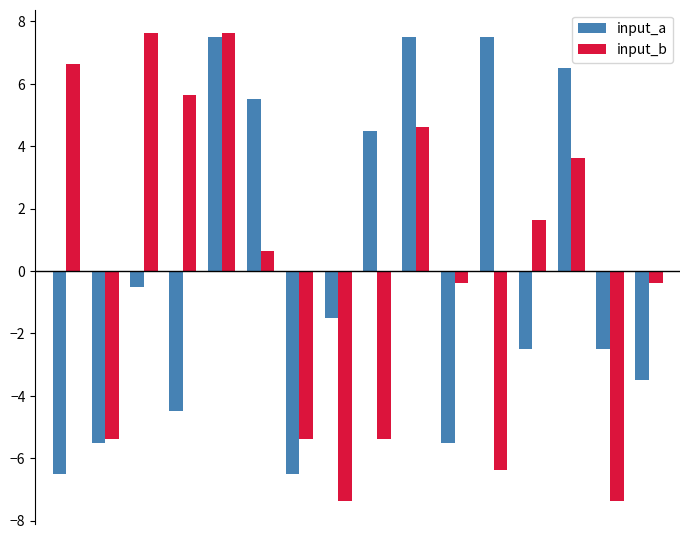

What is the maximum value for input_a?

7.5